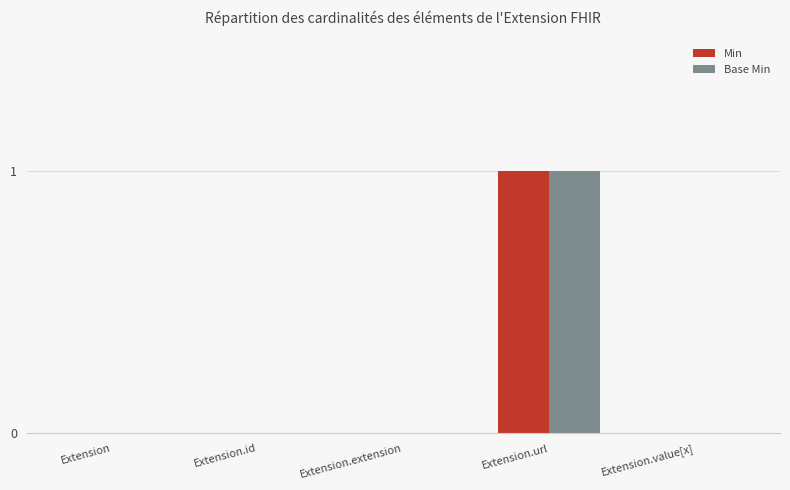

The value of Min at Extension is 0. True or false?

True